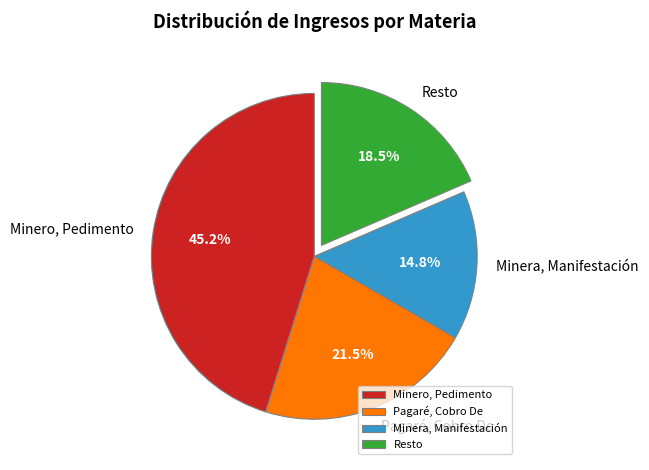

Rank the categories by value from highest to lowest.

Minero, Pedimento, Pagaré, Cobro De, Resto, Minera, Manifestación